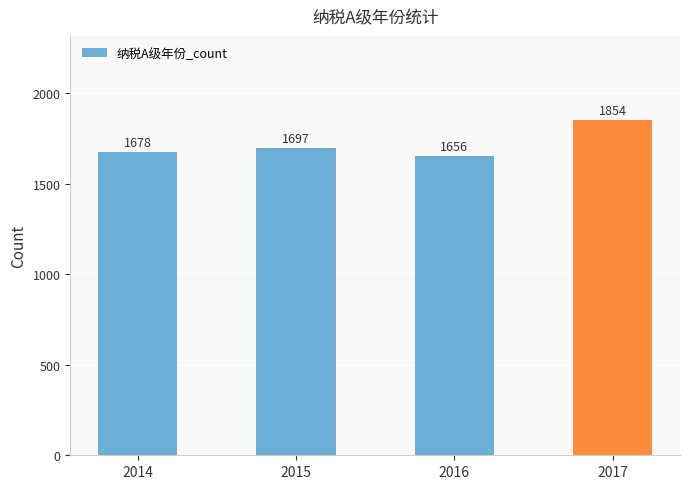

The value at 2014 is 1678. True or false?

True